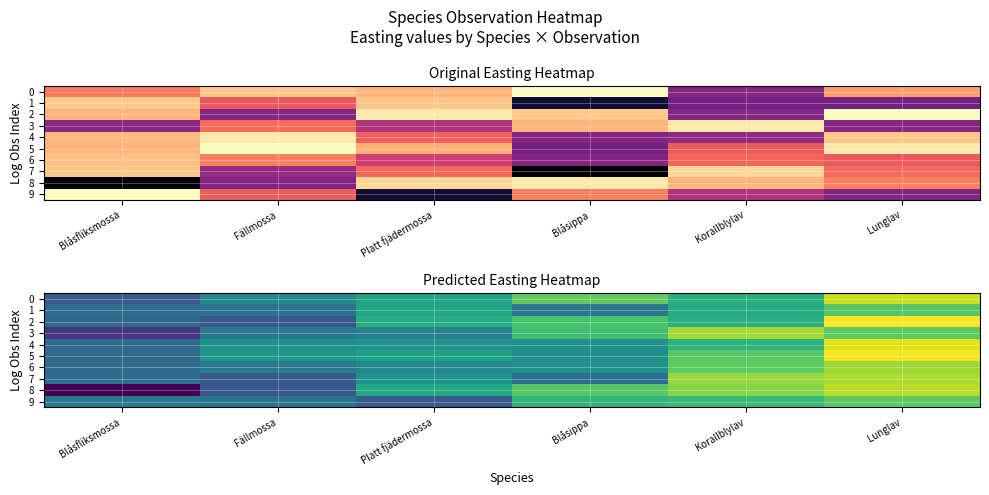

List the labels in order of 1 value, largest first.

Lunglav, Korallblylav, Platt fjädermossa, Blåsippa, Fällmossa, Blåsfliksmossa